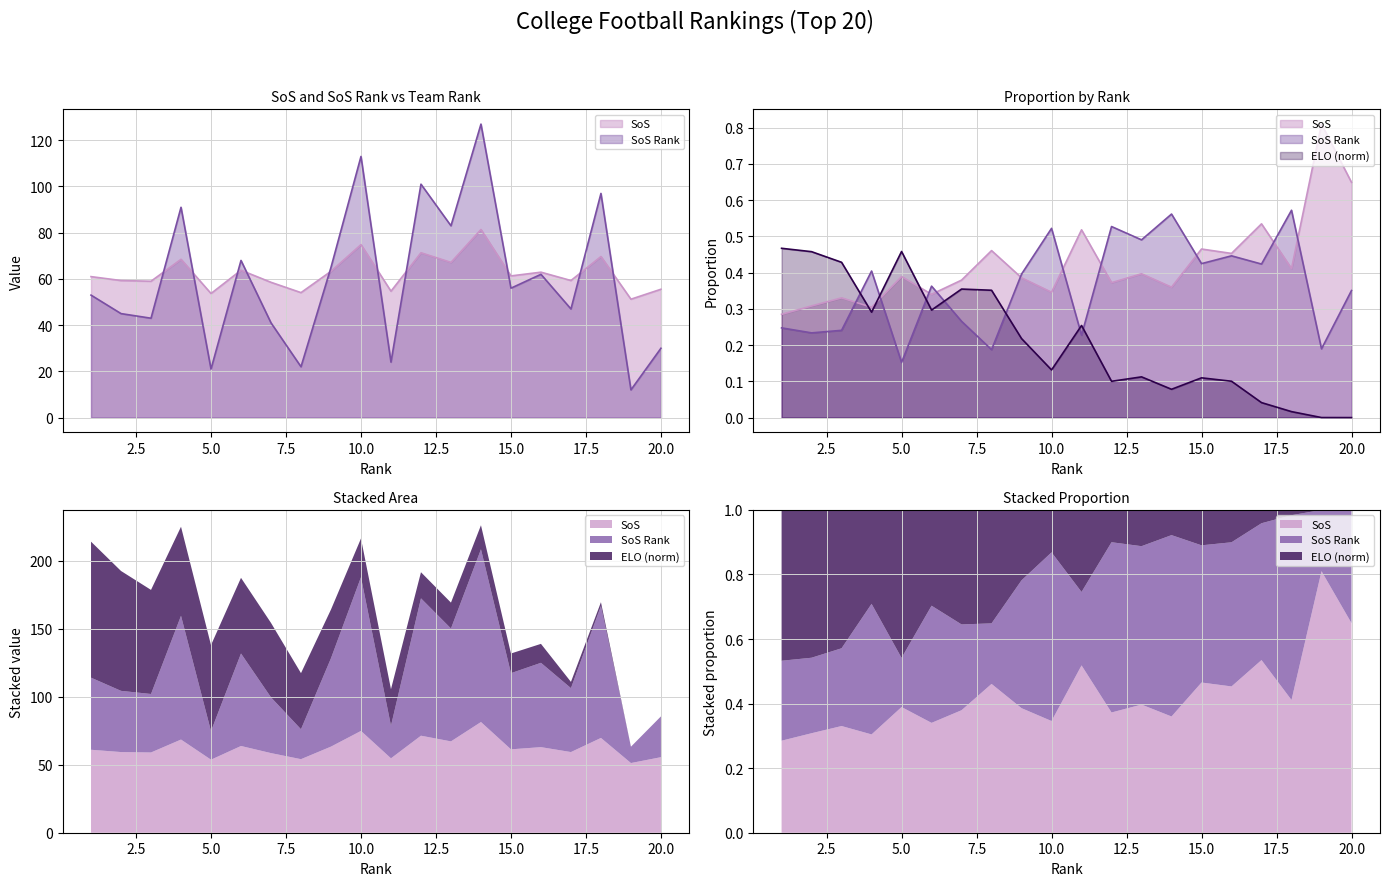

The SoS series shows 69.7 at 18. True or false?

True